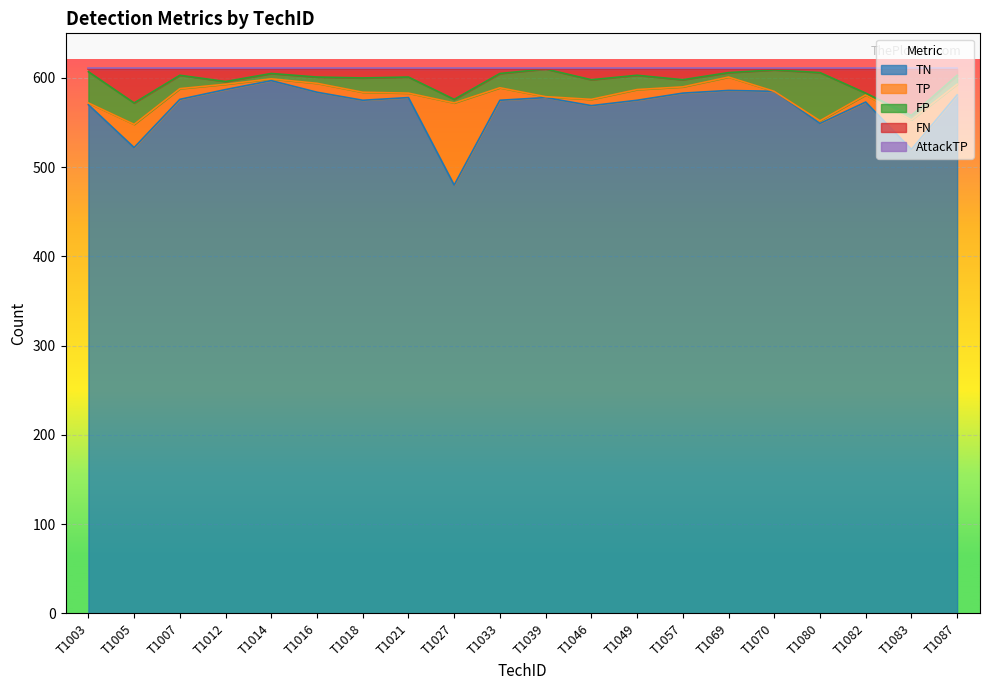

What is the average value of the AttackTP series?

1